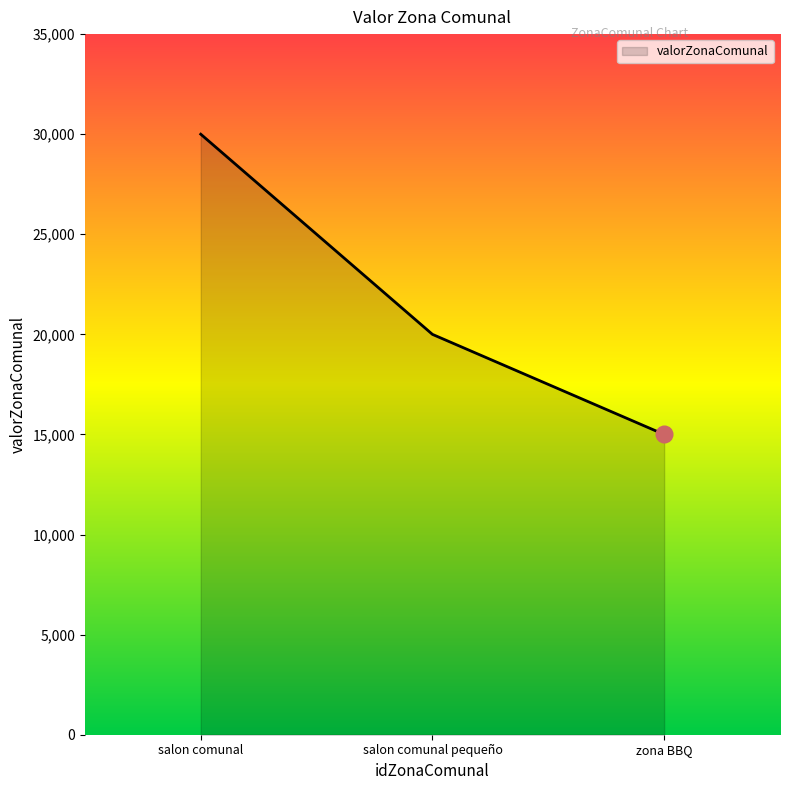

List the labels in order of value, smallest first.

zona BBQ, salon comunal pequeño, salon comunal